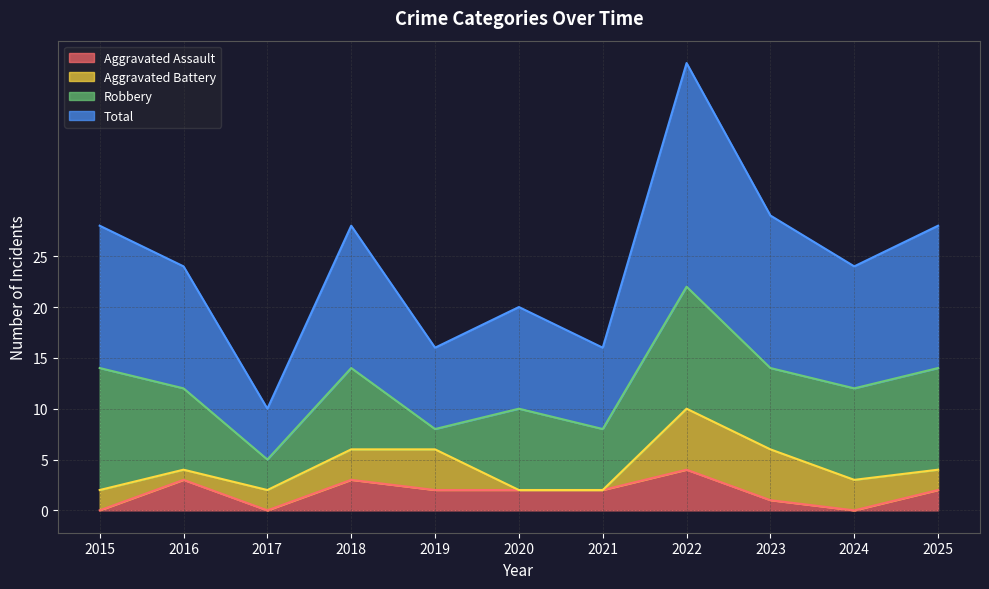

True or false: Total has more than 2 interior local peaks.

True